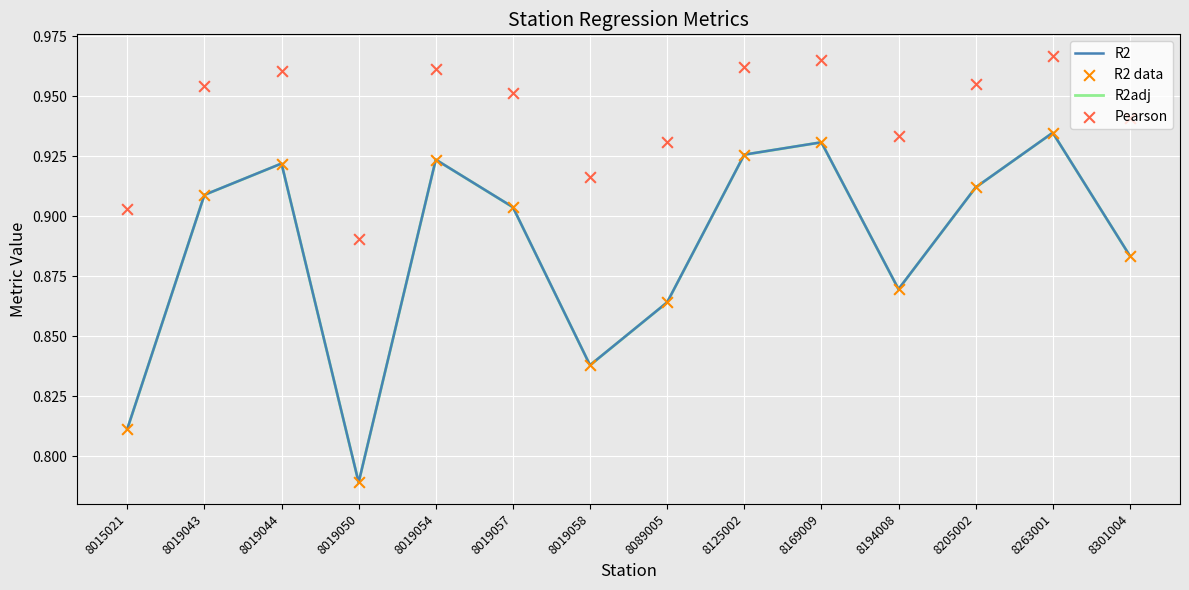

Which series has the widest spread of Y values?

R2adj